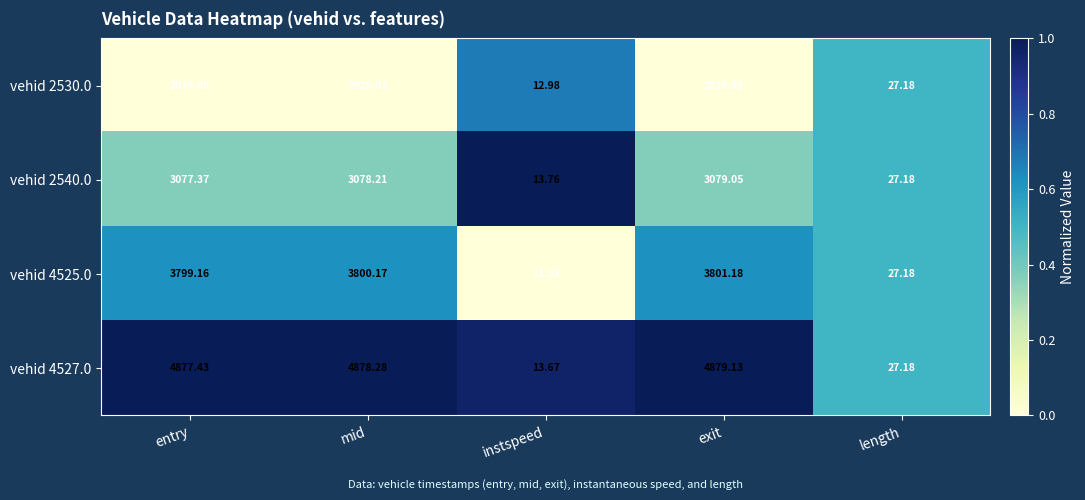

Rank the categories by vehid 2530.0 value from highest to lowest.

exit, mid, entry, length, instspeed